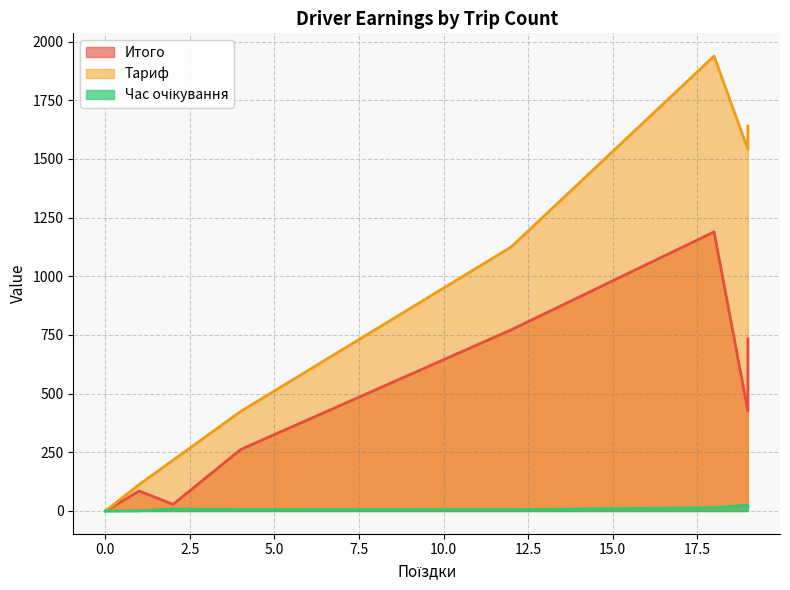

Which series has the largest total across all categories?

Тариф